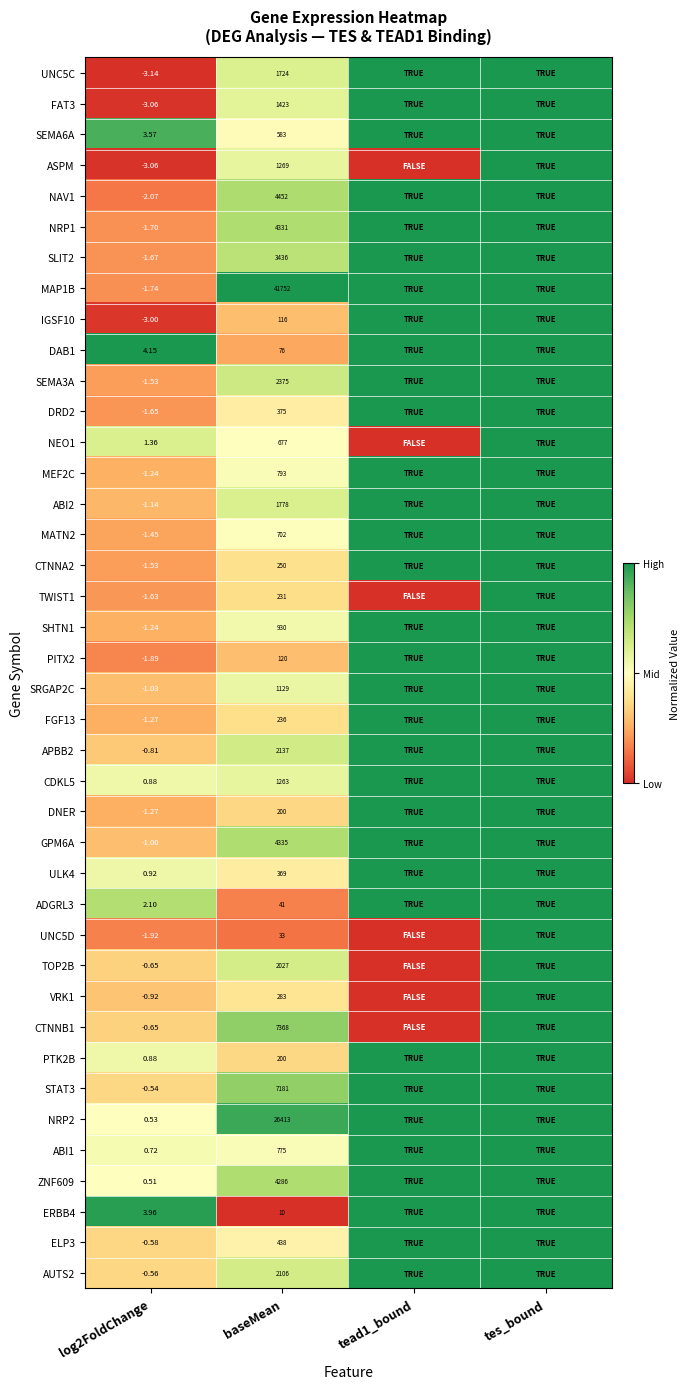

Is the value of SEMA3A at log2FoldChange greater than the value of NAV1 at log2FoldChange?

Yes